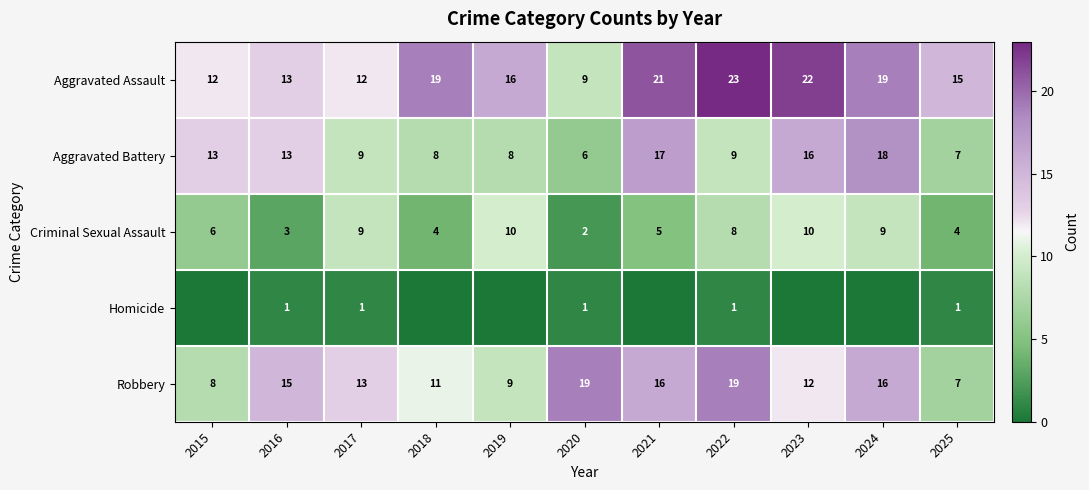

What is the total value across all series at 2024?

62